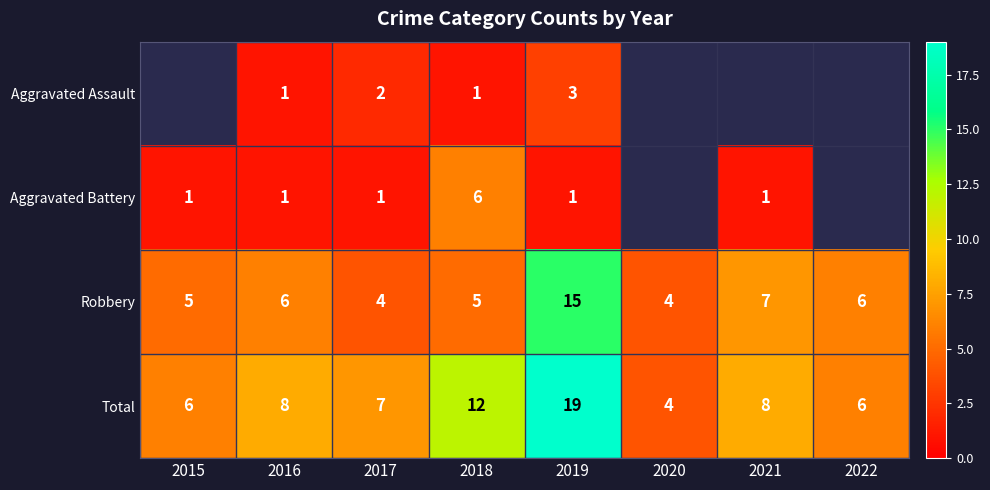

What is the difference between the Total values at 2018 and 2020?

8